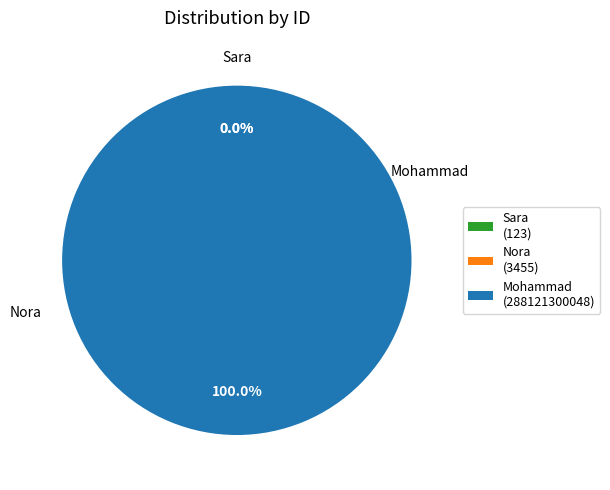

Does Nora represent more than half of the total?

No